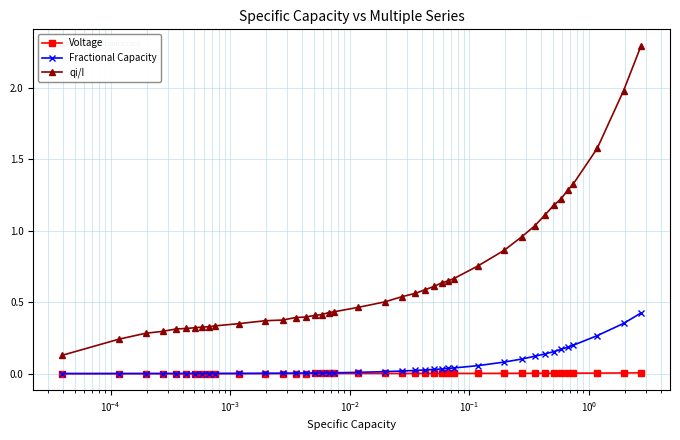

True or false: qi/I and Fractional Capacity intersect in this chart.

False